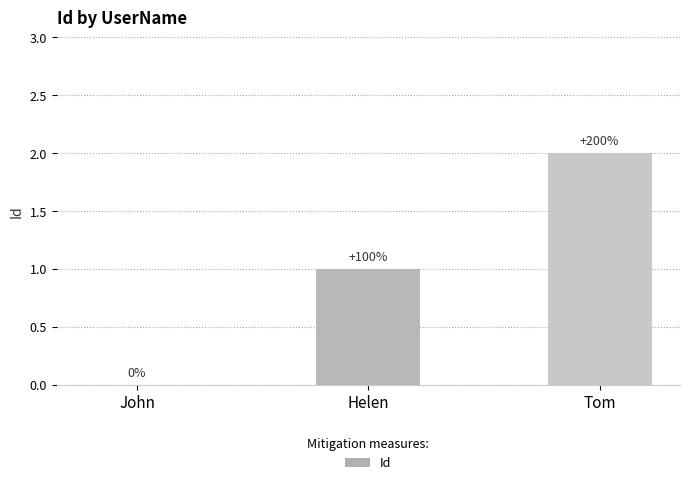

List the labels in order of value, largest first.

Tom, Helen, John